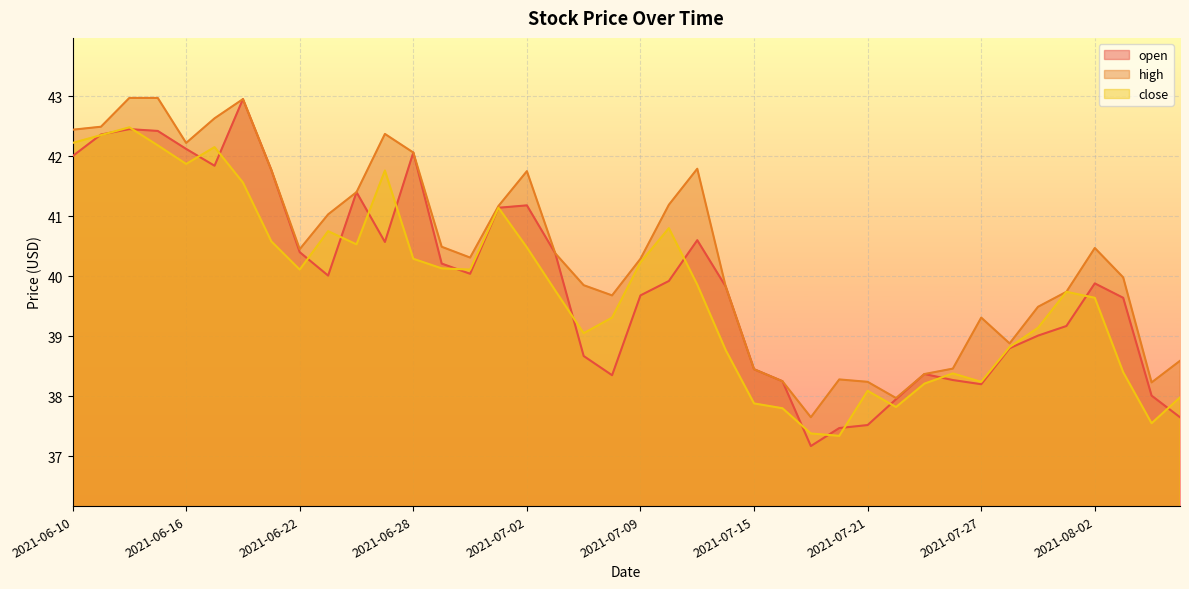

At which label does high first exceed 40?

2021-06-10